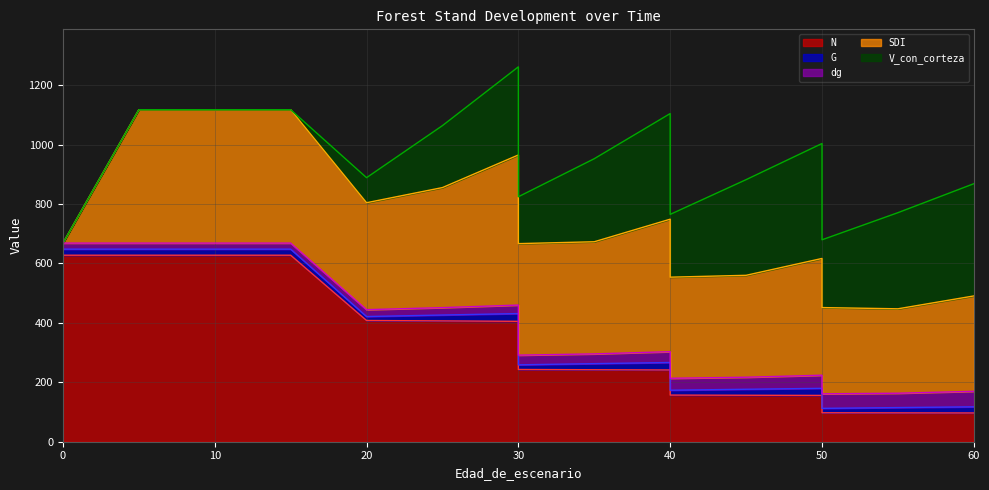

What is the difference between the second highest and second lowest values in the V_con_corteza series?

377.7